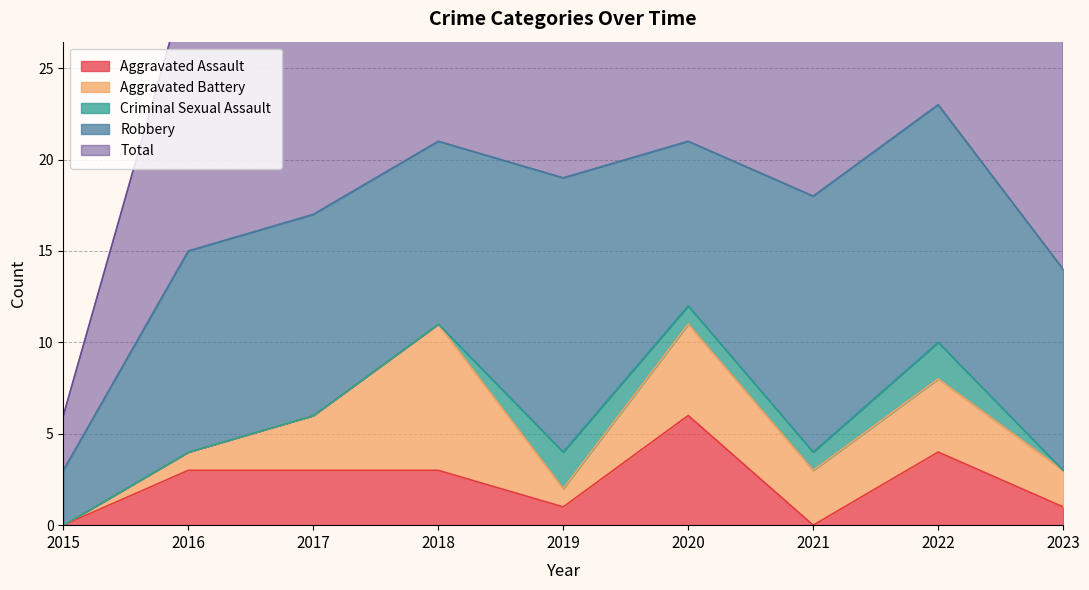

True or false: Total and Aggravated Assault intersect in this chart.

False